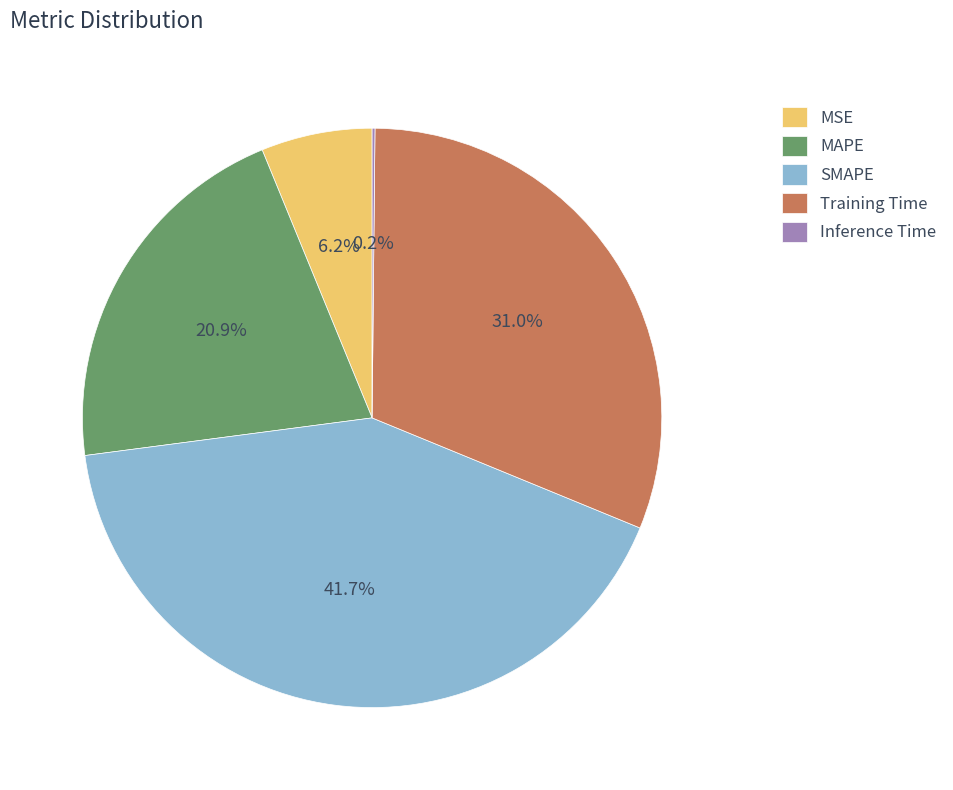

Is it true that Training Time is 31% of the pie?

True